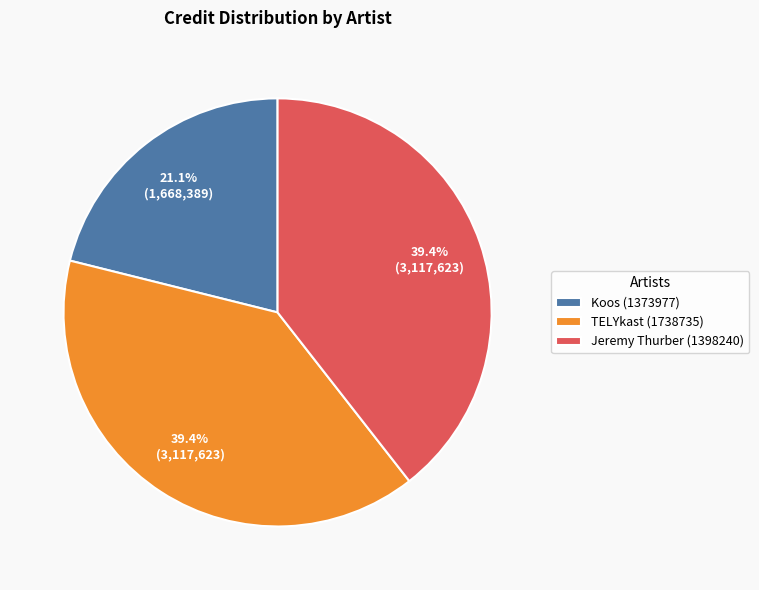

Is TELYkast (1738735) the majority of the pie?

No